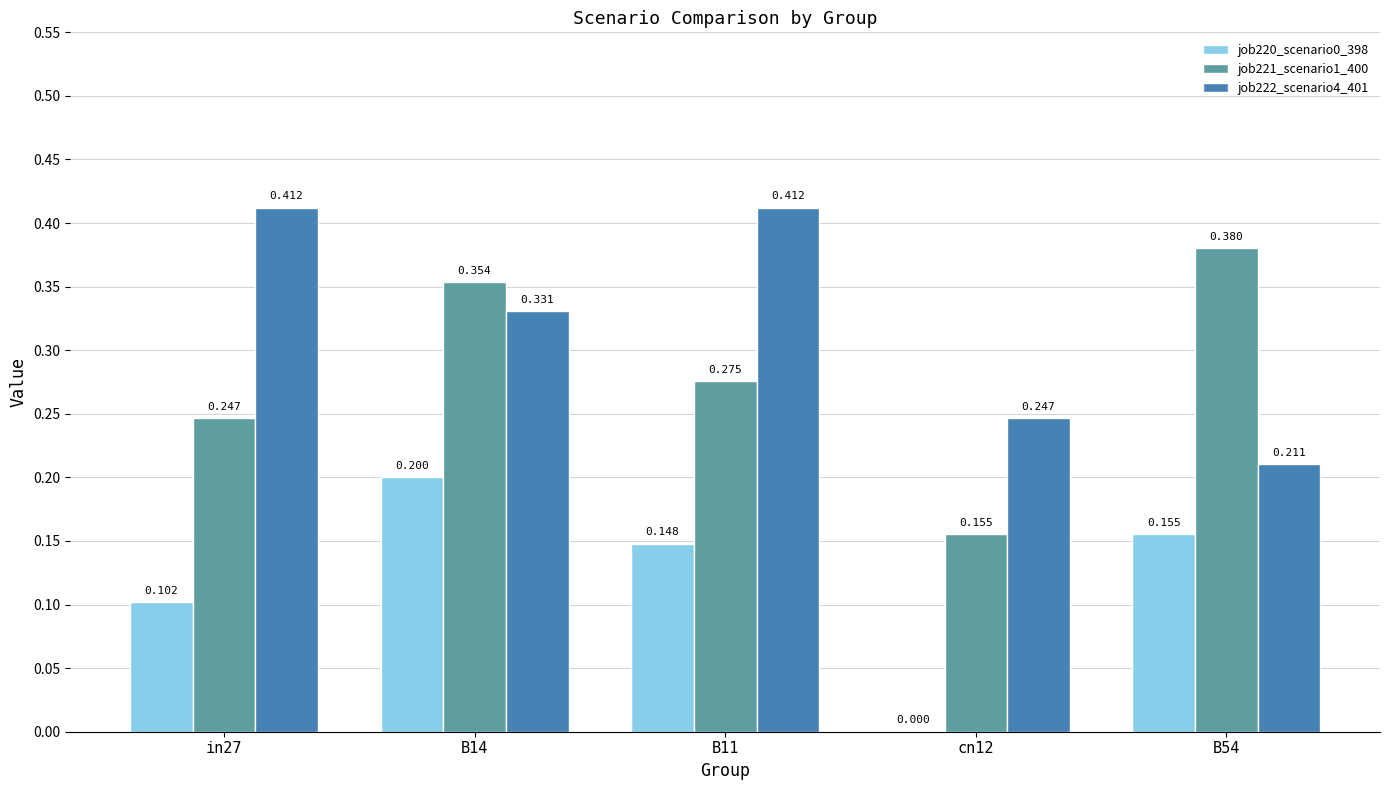

List the series in order of their overall mean, highest first.

job222_scenario4_401, job221_scenario1_400, job220_scenario0_398